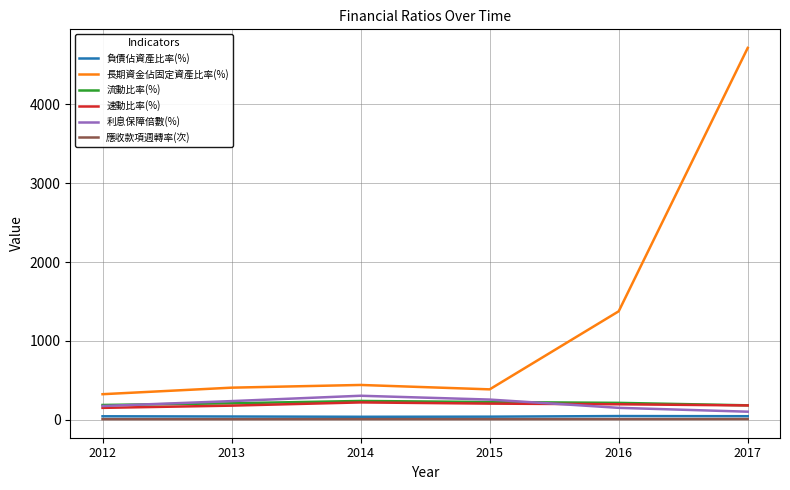

The value of 流動比率(%) at 2015 is 223.5. True or false?

True